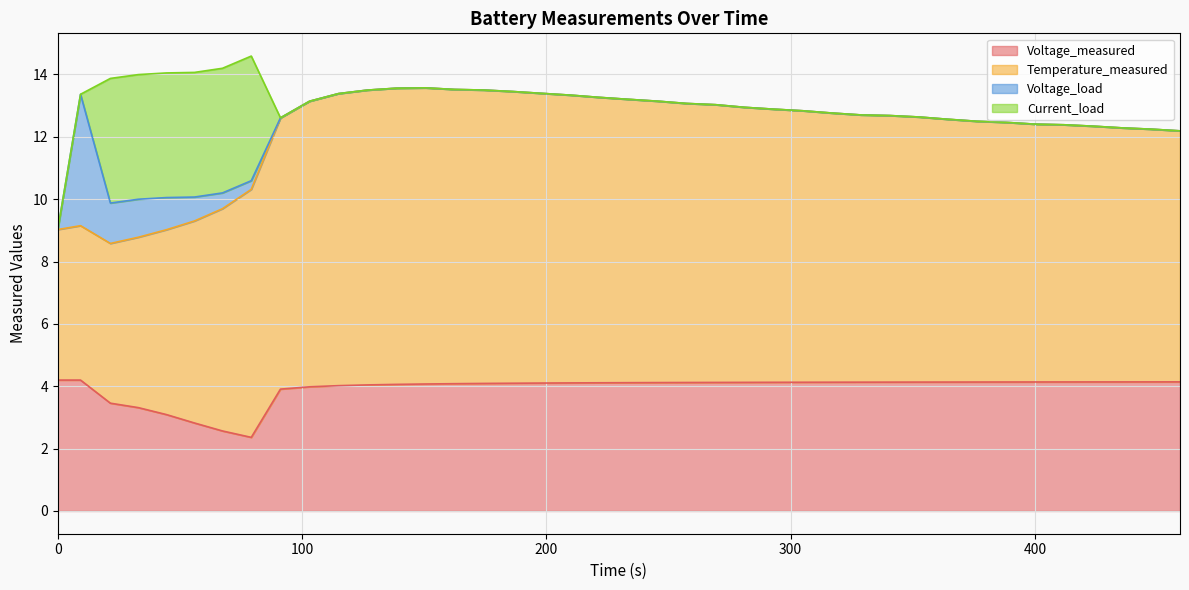

Reading right to left, what are all the values shown in this chart?

Voltage_measured: 39=4.1	38=4.1	37=4.1	36=4.1	35=4.1	34=4.1	33=4.1	32=4.1	31=4.1	30=4.1	29=4.1	28=4.1	27=4.1	26=4.1	25=4.1	24=4.1	23=4.1	22=4.1	21=4.1	20=4.1	19=4.1	18=4.1	17=4.1	16=4.1	15=4.1	14=4.1	13=4.1	12=4.1	11=4.0	10=4.0	9=4.0	8=3.9	7=2.4	6=2.6	5=2.8	4=3.1	3=3.3	2=3.5	1=4.2	0=4.2
Temperature_measured: 39=8.0	38=8.1	37=8.1	36=8.2	35=8.2	34=8.3	33=8.3	32=8.4	31=8.4	30=8.5	29=8.5	28=8.6	27=8.6	26=8.7	25=8.8	24=8.8	23=8.9	22=8.9	21=9.0	20=9.1	19=9.2	18=9.2	17=9.3	16=9.4	15=9.4	14=9.4	13=9.5	12=9.5	11=9.5	10=9.4	9=9.2	8=8.7	7=8.0	6=7.1	5=6.5	4=5.9	3=5.5	2=5.1	1=5.0	0=4.8
Voltage_load: 39=0.0	38=0.0	37=0.0	36=0.0	35=0.0	34=0.0	33=0.0	32=0.0	31=0.0	30=0.0	29=0.0	28=0.0	27=0.0	26=0.0	25=0.0	24=0.0	23=0.0	22=0.0	21=0.0	20=0.0	19=0.0	18=0.0	17=0.0	16=0.0	15=0.0	14=0.0	13=0.0	12=0.0	11=0.0	10=0.0	9=0.0	8=0.0	7=0.3	6=0.5	5=0.8	4=1.0	3=1.2	2=1.3	1=4.2	0=0.0
Current_load: 39=0.0	38=0.0	37=0.0	36=0.0	35=0.0	34=0.0	33=0.0	32=0.0	31=0.0	30=0.0	29=0.0	28=0.0	27=0.0	26=0.0	25=0.0	24=0.0	23=0.0	22=0.0	21=0.0	20=0.0	19=0.0	18=0.0	17=0.0	16=0.0	15=0.0	14=0.0	13=0.0	12=0.0	11=0.0	10=0.0	9=0.0	8=0.0	7=4.0	6=4.0	5=4.0	4=4.0	3=4.0	2=4.0	1=0.0	0=0.0